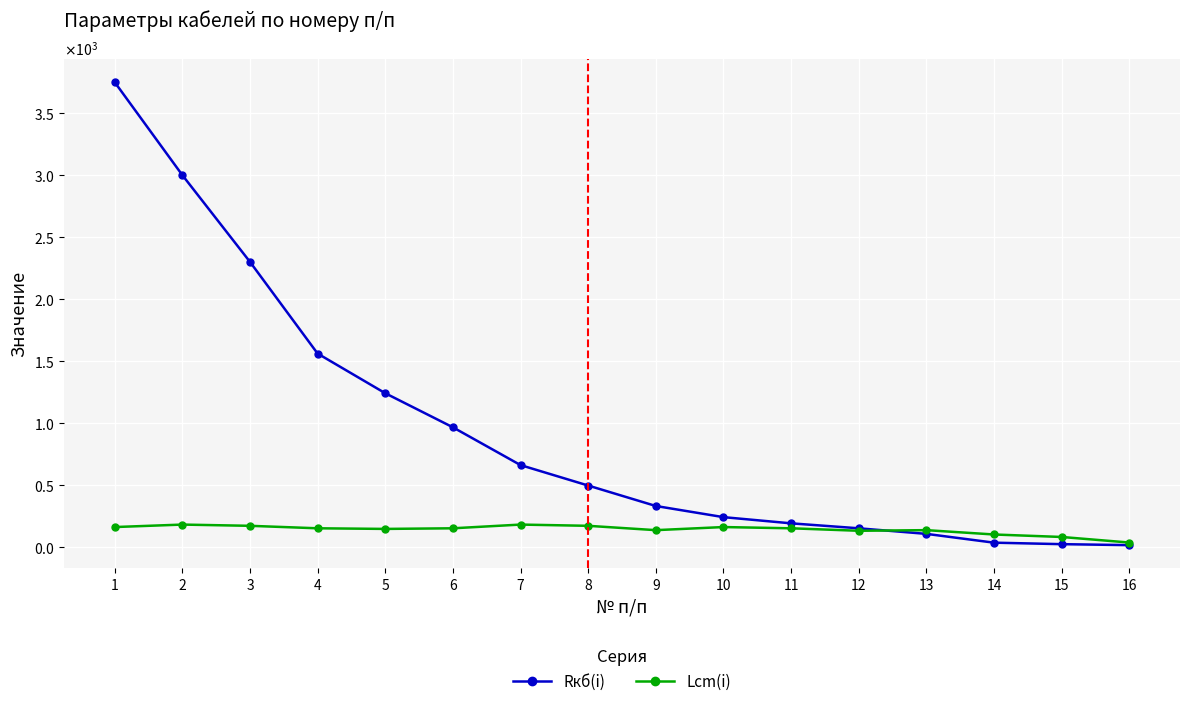

Rank the series by their average value, from highest to lowest.

Rкб(i), Lcm(i)